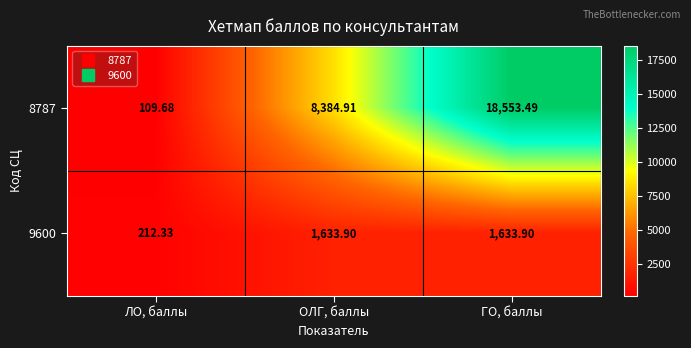

What is the greatest value displayed?

18553.5